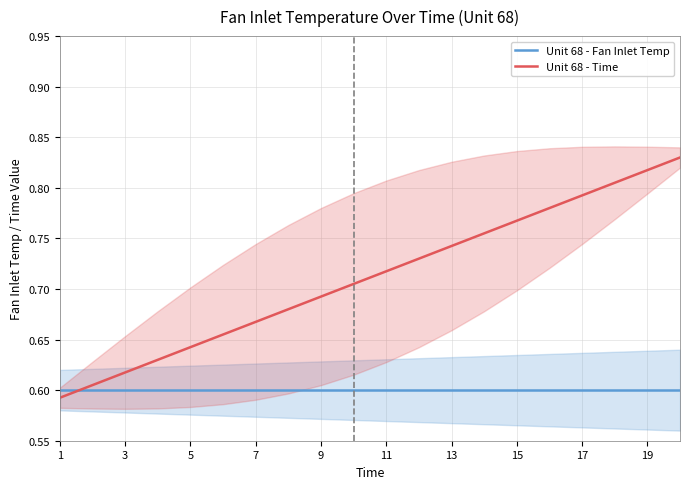

True or false: Unit 68 - Fan Inlet Temp and Unit 68 - Time cross at least once.

True